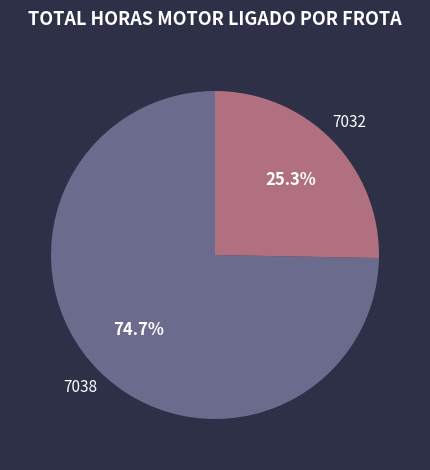

Is there a majority slice in this chart?

Yes